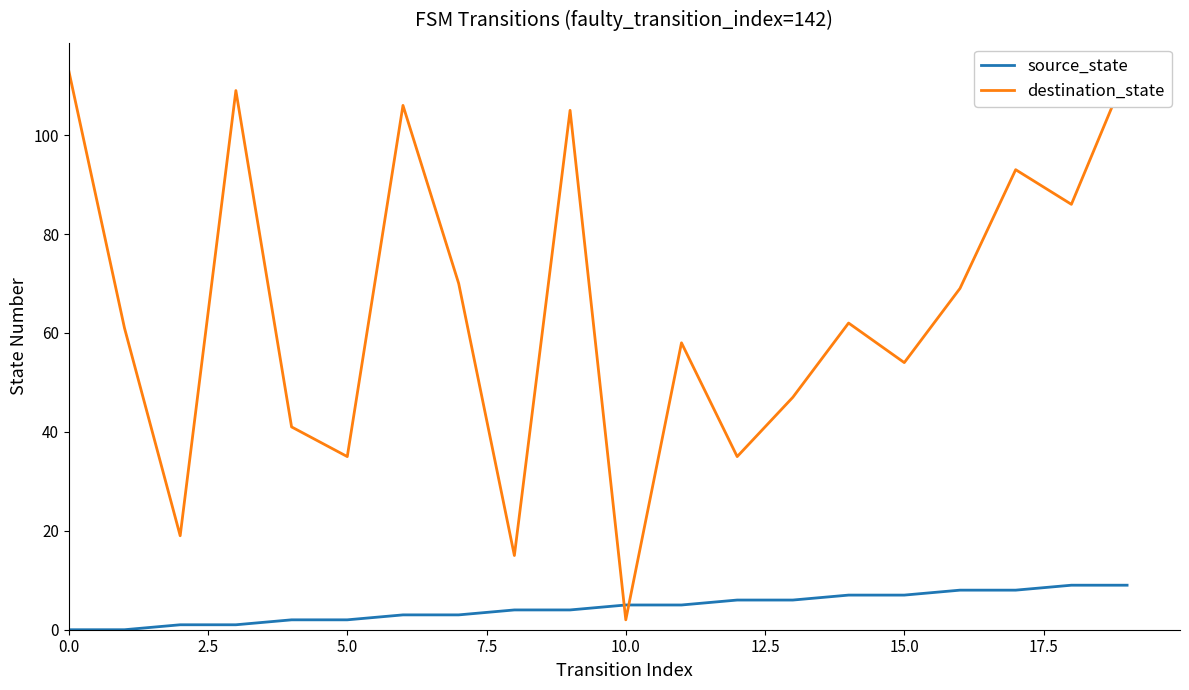

Is it true that source_state equals 5 at 16?

False